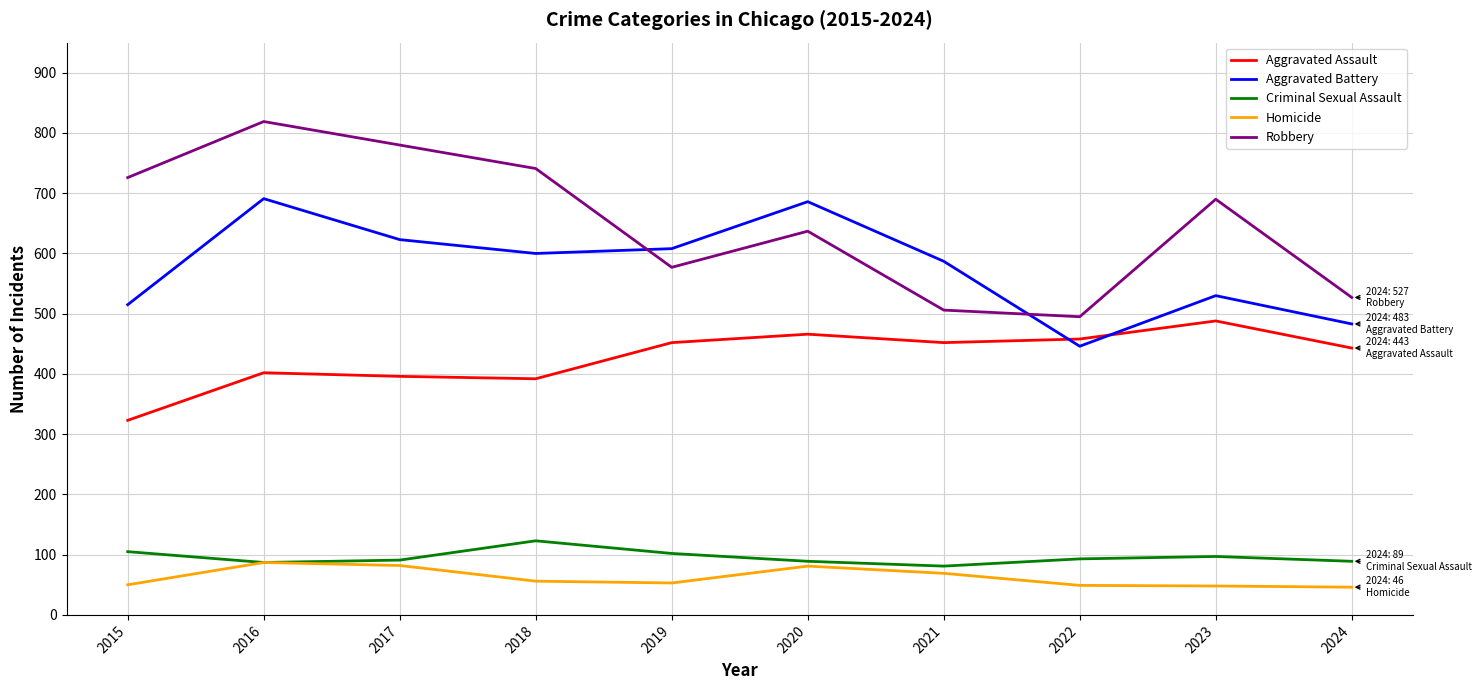

At which category is the sum across all series the highest?

2016